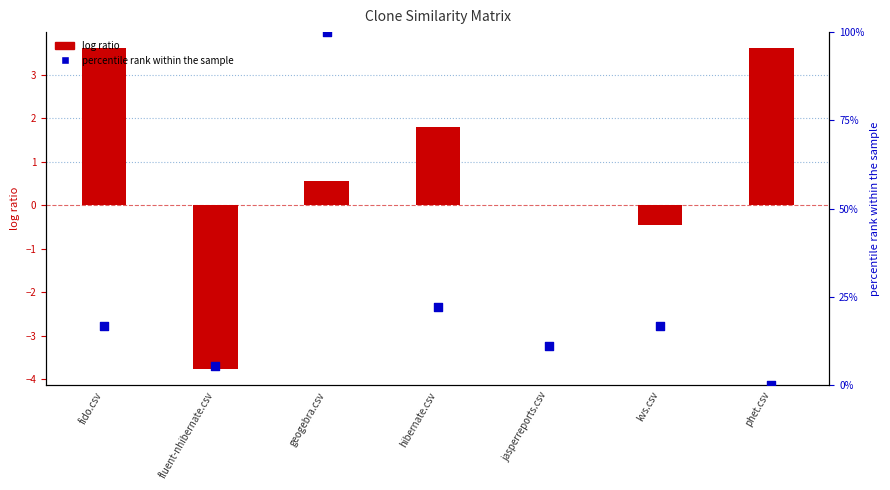

Is the value of percentile rank within the sample at jasperreports.csv greater than the value of log ratio at jasperreports.csv?

Yes